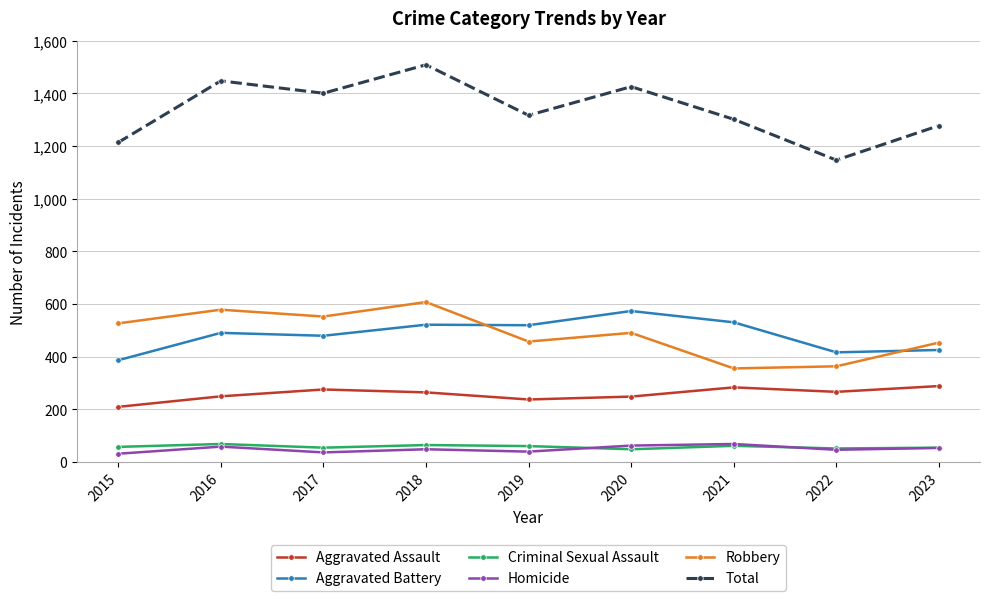

What is the difference between the maximum and minimum values in the Homicide series?

37